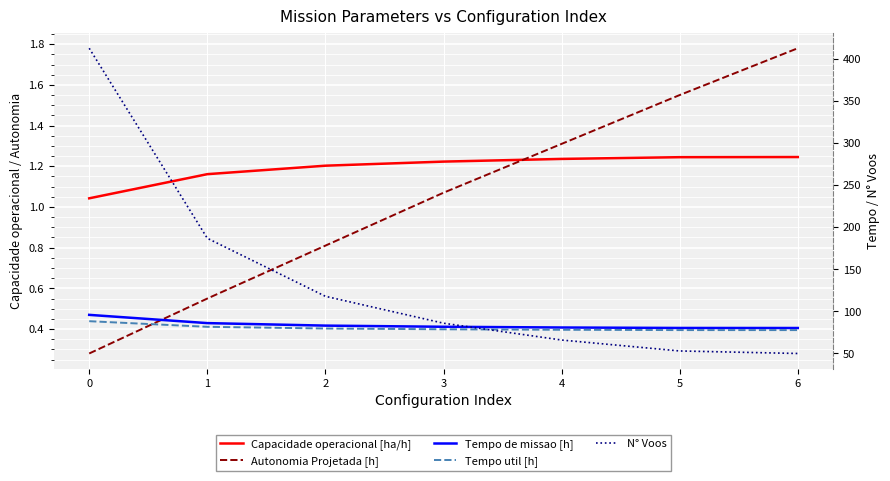

Which series has the widest spread of values?

N° Voos